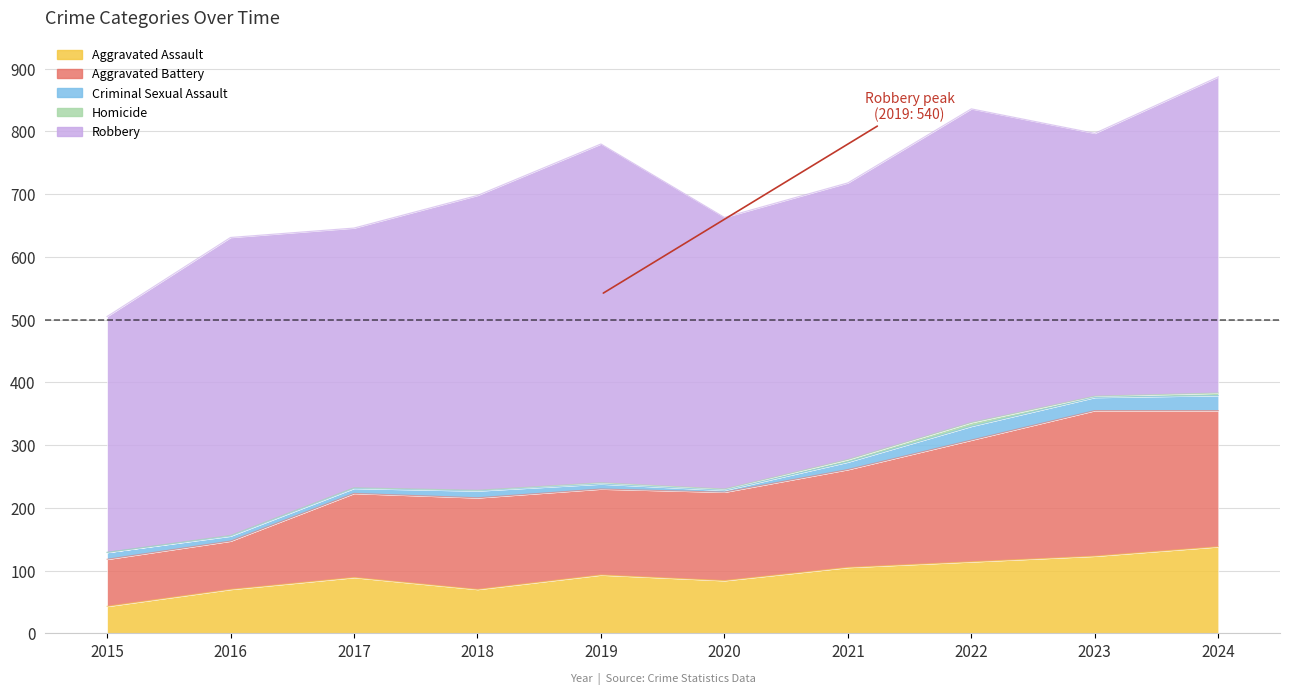

The value of Aggravated Battery at 2018 is 198. True or false?

False